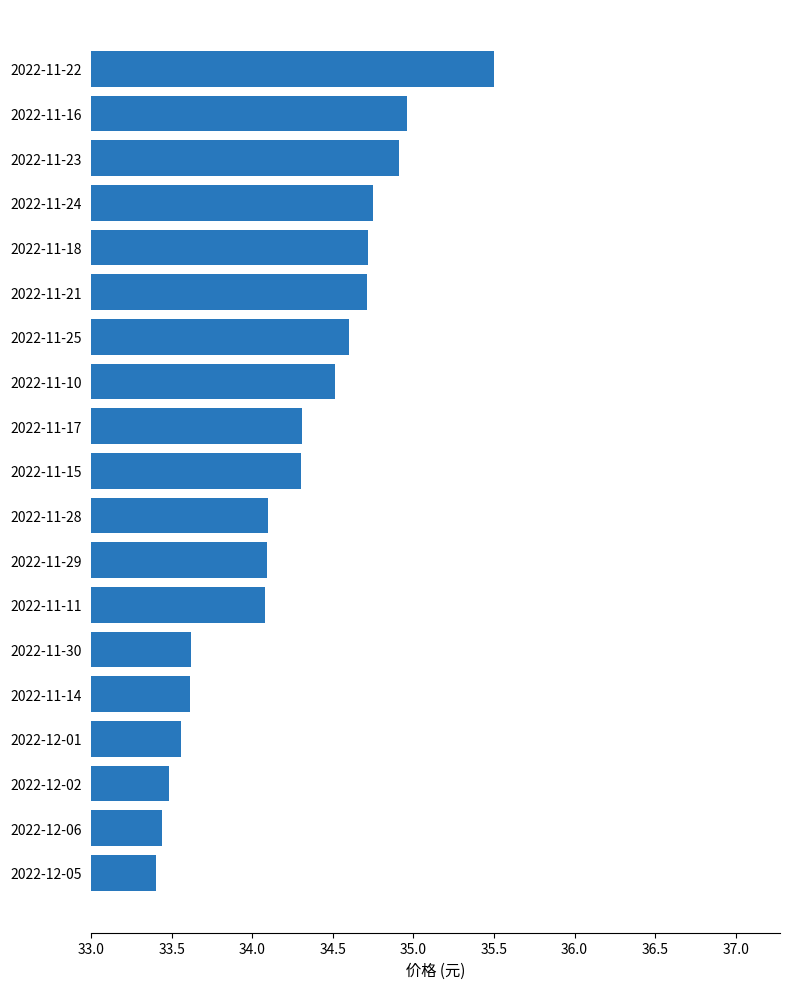

What is the value of the 12th bar from the top?

34.1